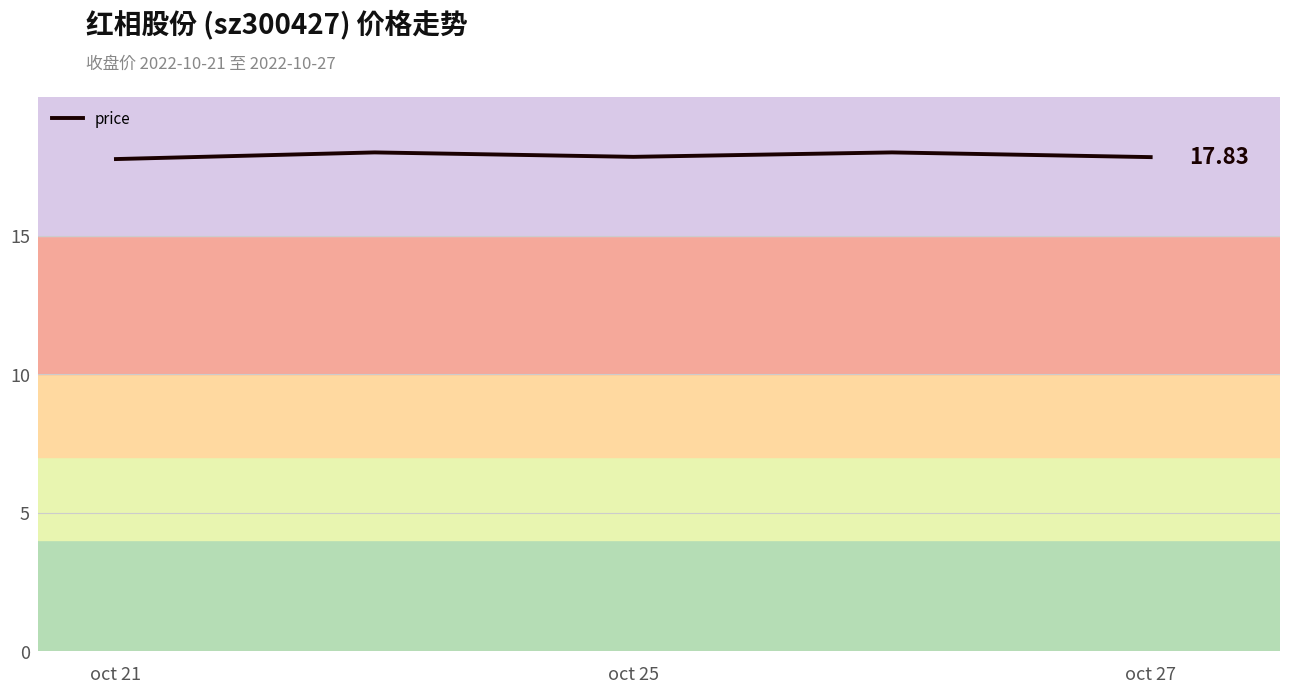

What is the sum of all values?

89.4